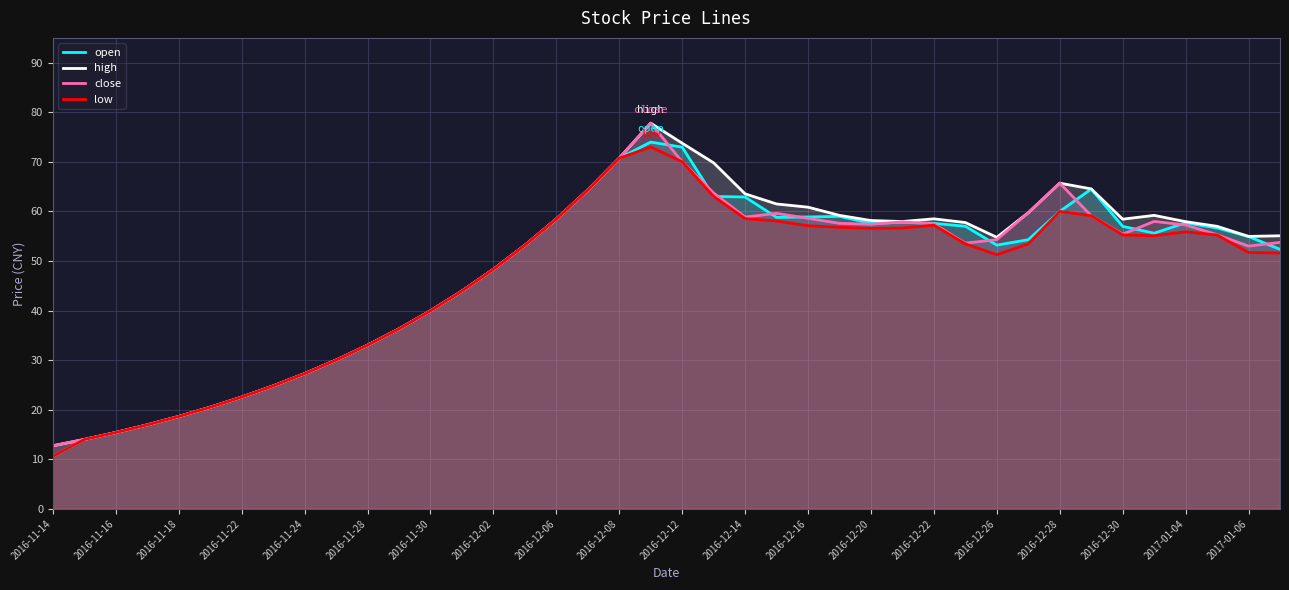

What is the lowest value of the close series?

12.7